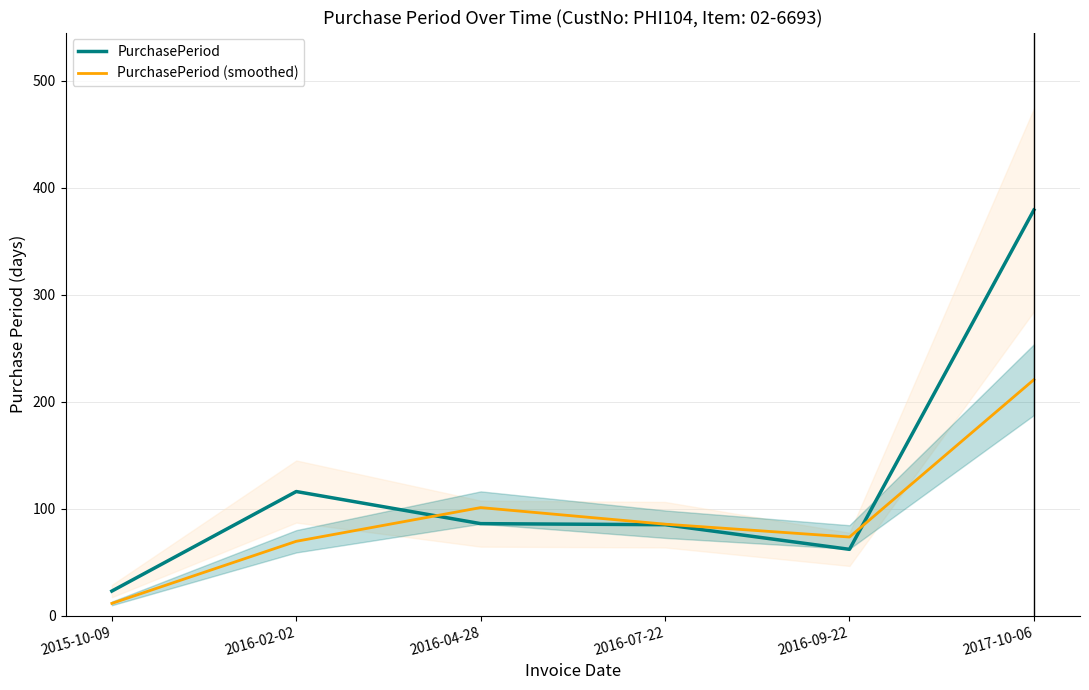

At which label does PurchasePeriod reach its minimum?

2015-10-09